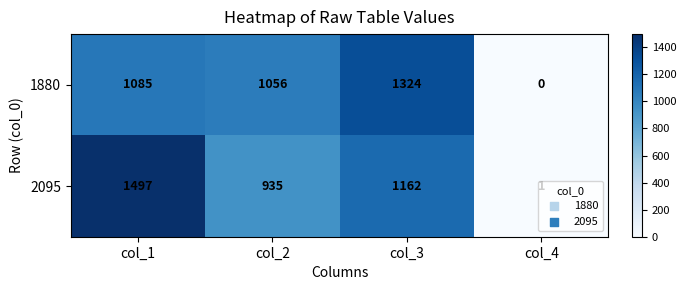

Where does the 2095 series first go above 1162?

col_1